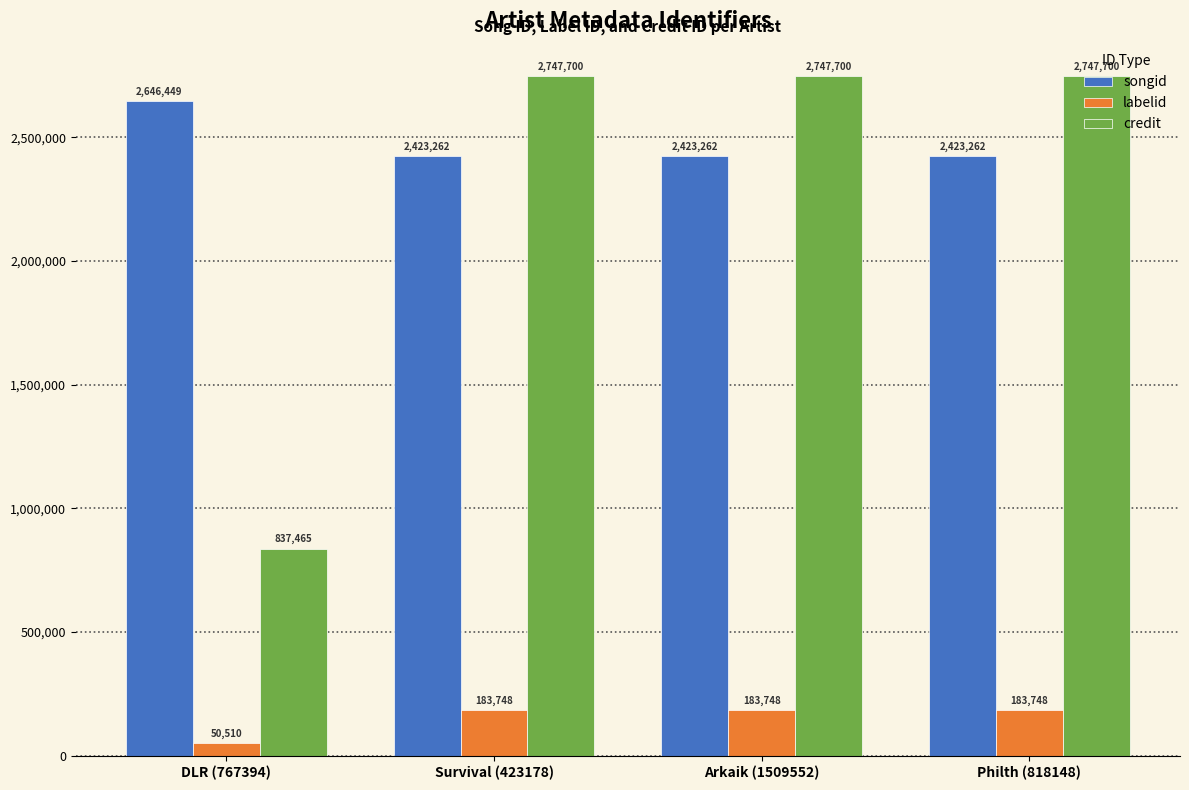

What is the highest value of the labelid series?

183748